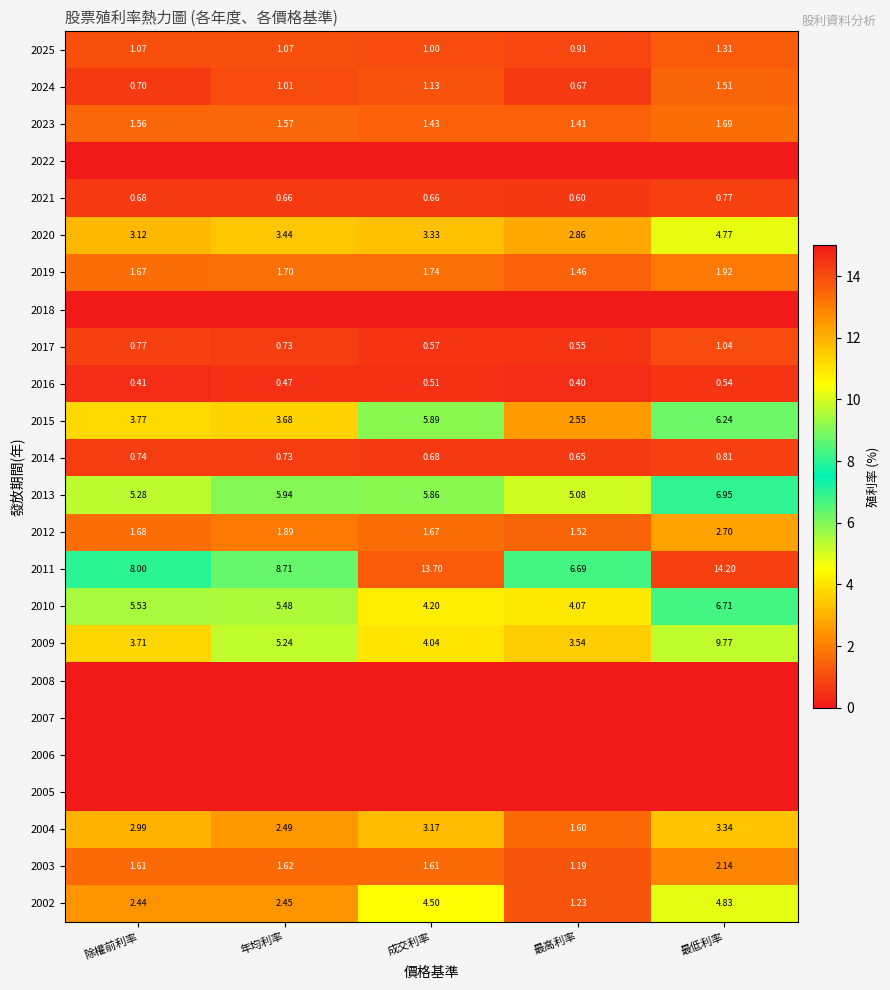

At which label does 2024 first exceed 1?

年均利率